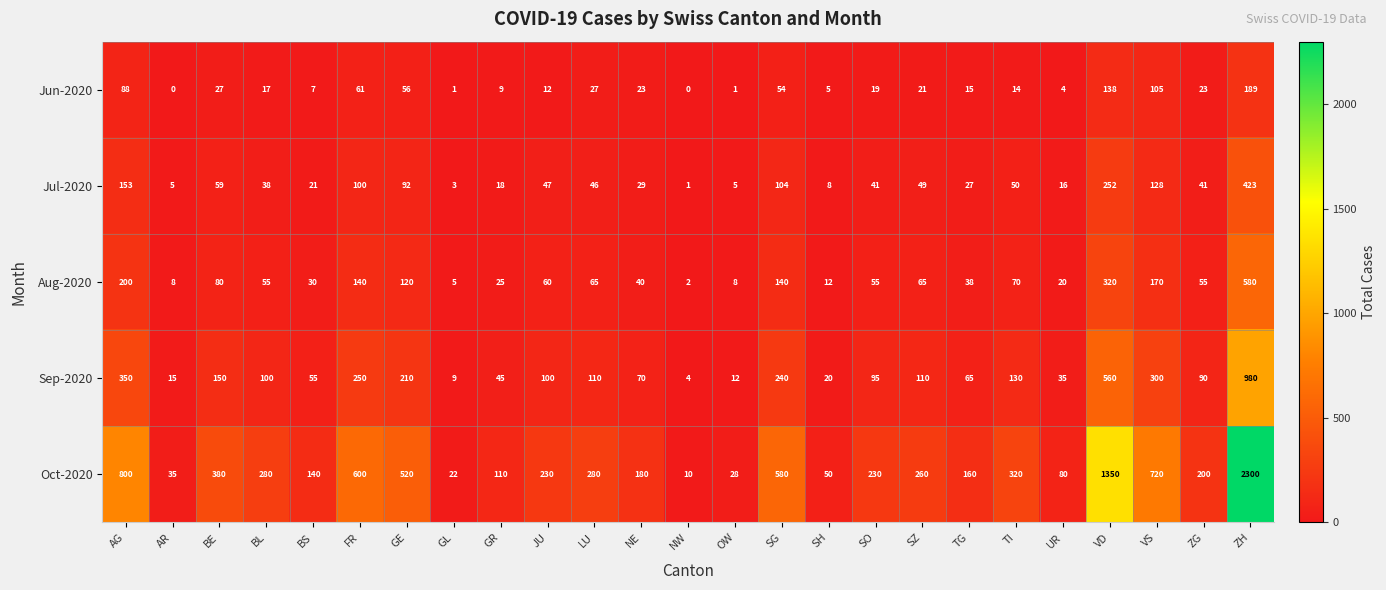

How many series are shown in this chart?

5